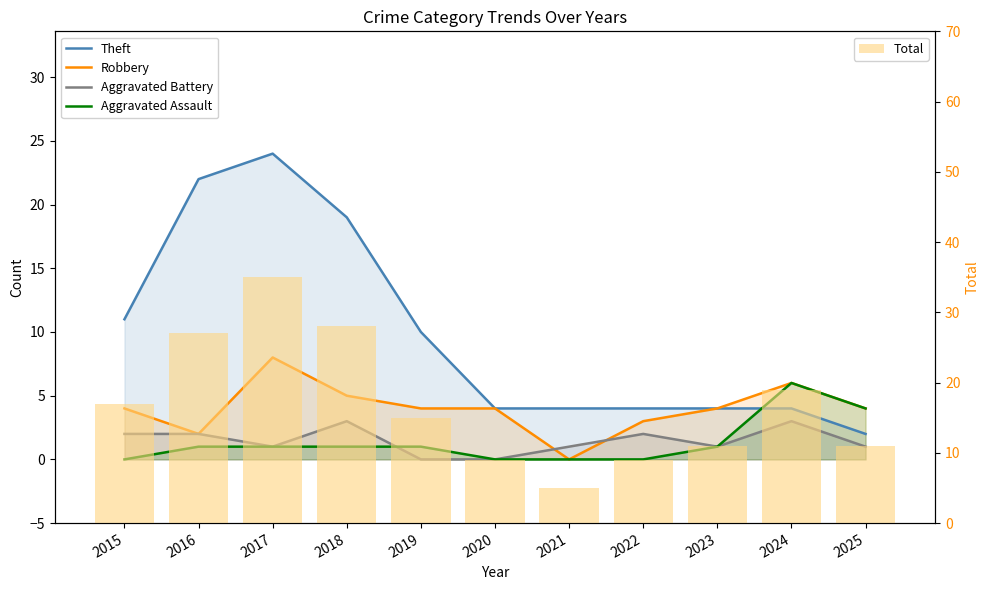

Reading left to right, extract all data points from this chart.

Theft: 2015=11	2016=22	2017=24	2018=19	2019=10	2020=4	2021=4	2022=4	2023=4	2024=4	2025=2
Robbery: 2015=4	2016=2	2017=8	2018=5	2019=4	2020=4	2021=0	2022=3	2023=4	2024=6	2025=4
Aggravated Battery: 2015=2	2016=2	2017=1	2018=3	2019=0	2020=0	2021=1	2022=2	2023=1	2024=3	2025=1
Aggravated Assault: 2015=0	2016=1	2017=1	2018=1	2019=1	2020=0	2021=0	2022=0	2023=1	2024=6	2025=4
Total: 2015=17	2016=27	2017=35	2018=28	2019=15	2020=9	2021=5	2022=9	2023=11	2024=19	2025=11